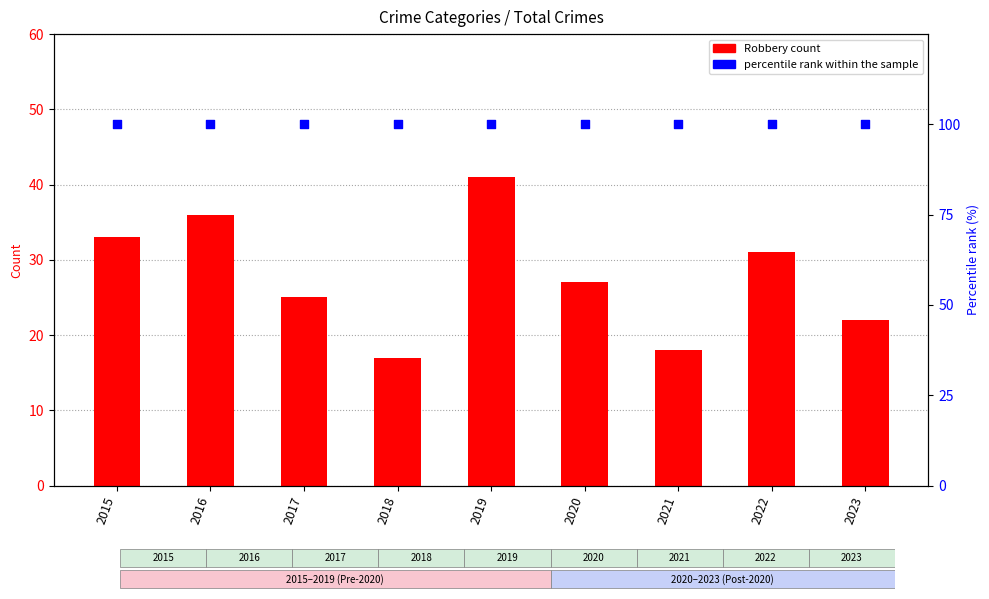

Which series reaches the maximum Y coordinate?

percentile rank within the sample